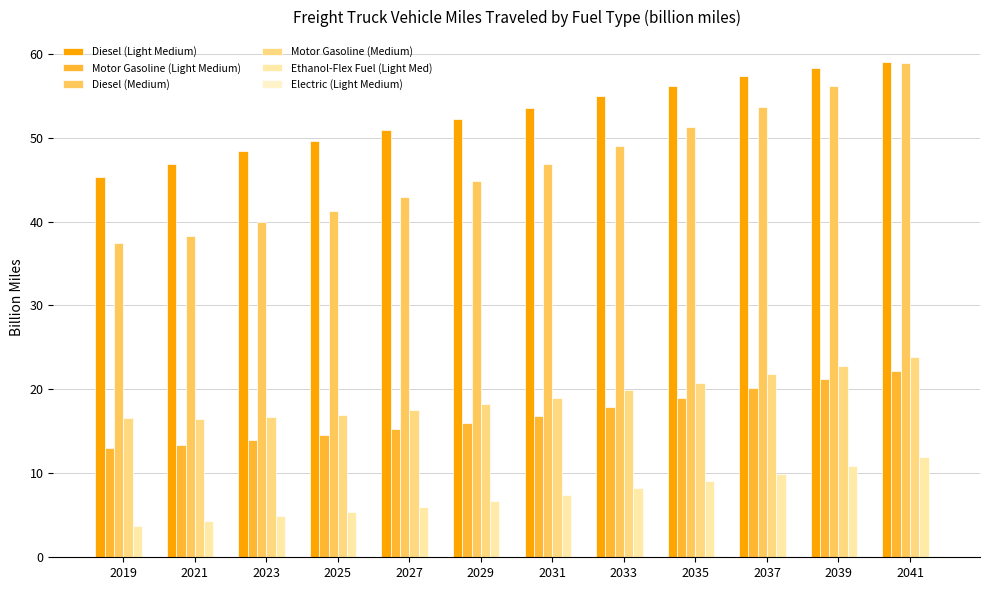

How many groups of bars are there?

12